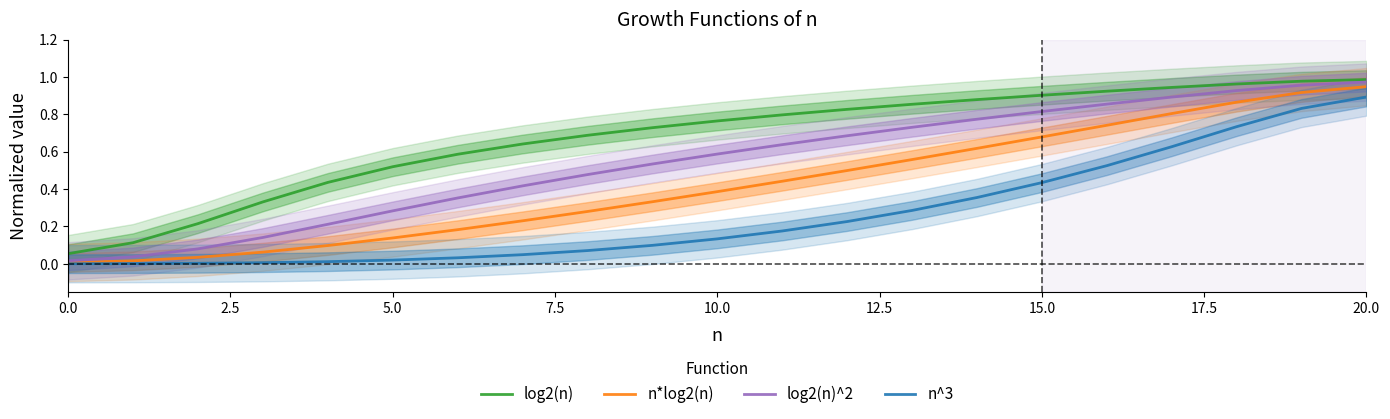

True or false: n*log2(n) and log2(n) cross at least once.

False